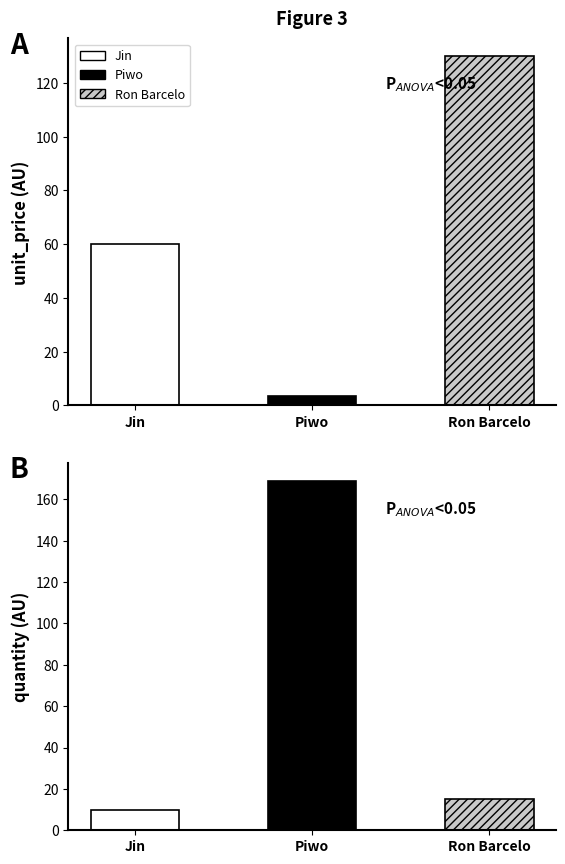

The value of unit_price at Ron Barcelo is 130.0. True or false?

True